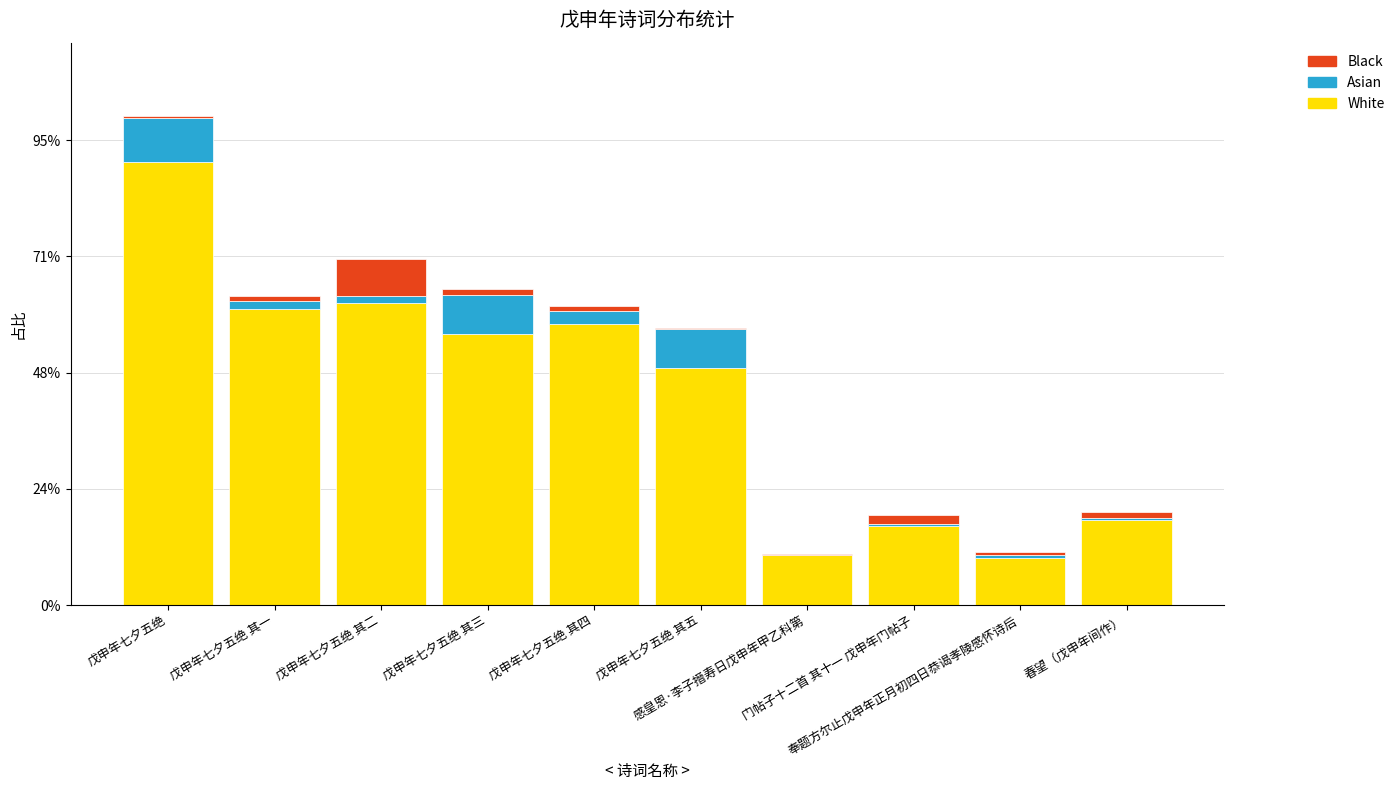

Does the chart contain stacked bars?

Yes